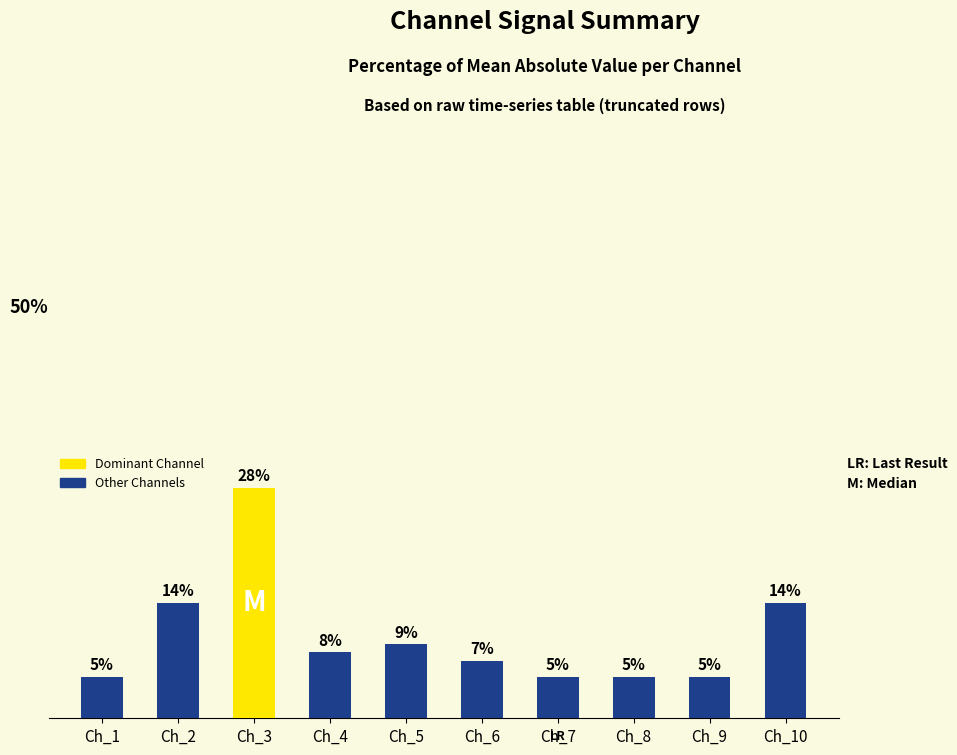

Are the bars horizontal?

No